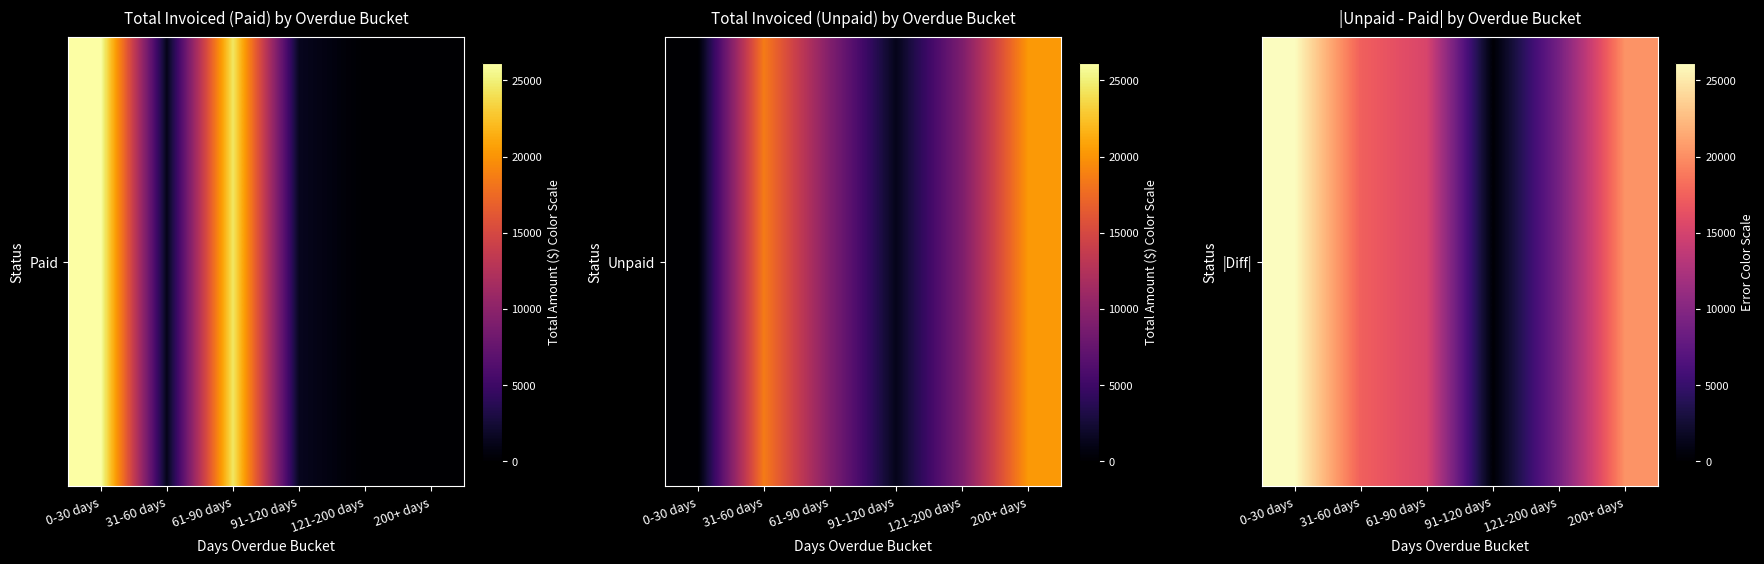

What is the change in value from 61-90 days to 121-200 days?

-6205.0